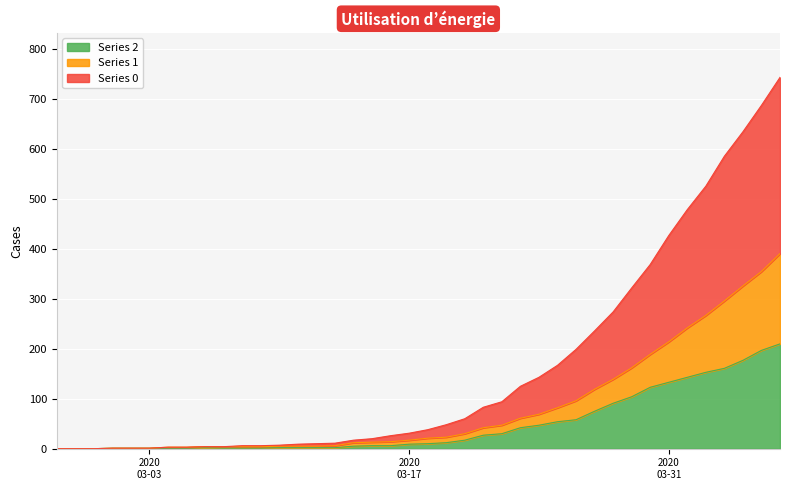

At which category is the sum across all series the highest?

2020-04-06